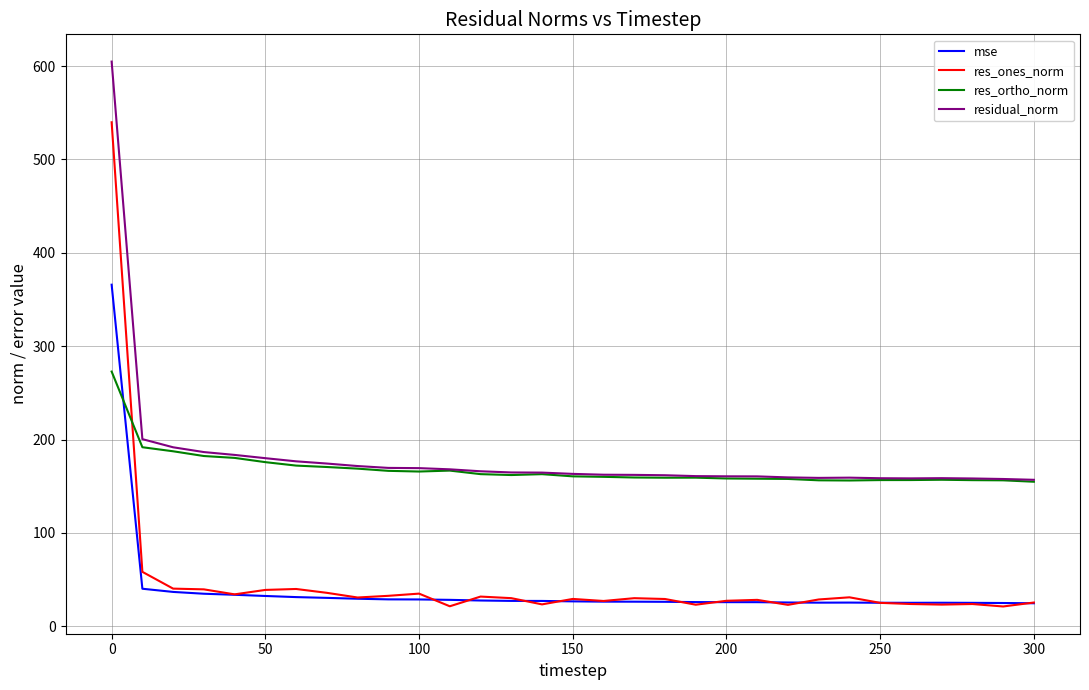

What is the maximum value shown in the chart?

604.9